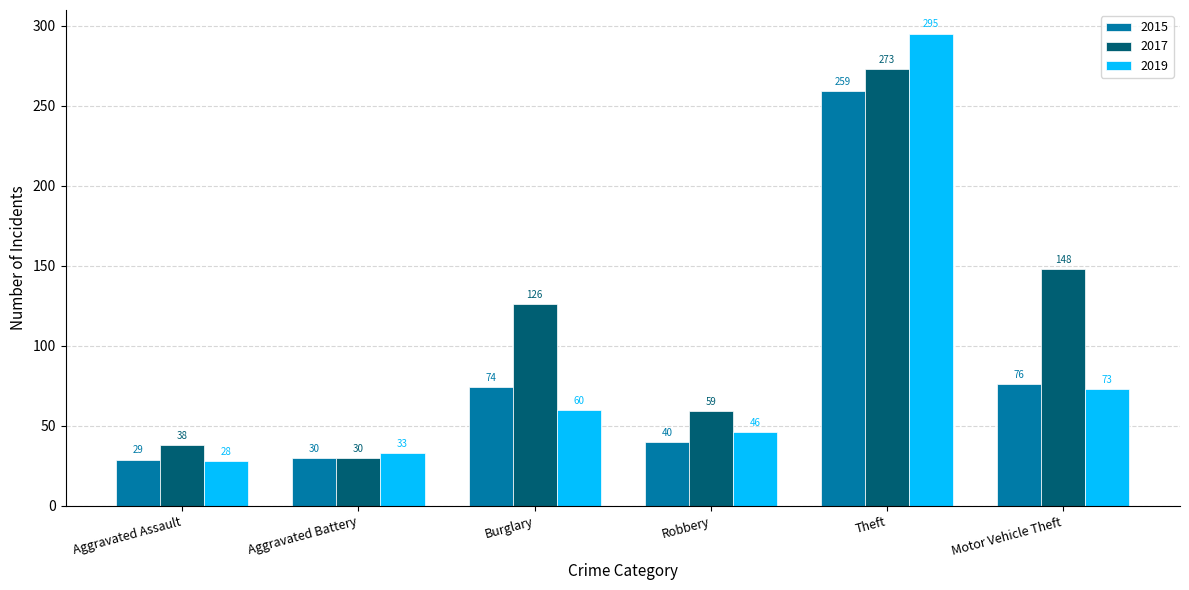

What is the label of the 2nd bar from the right?

Theft